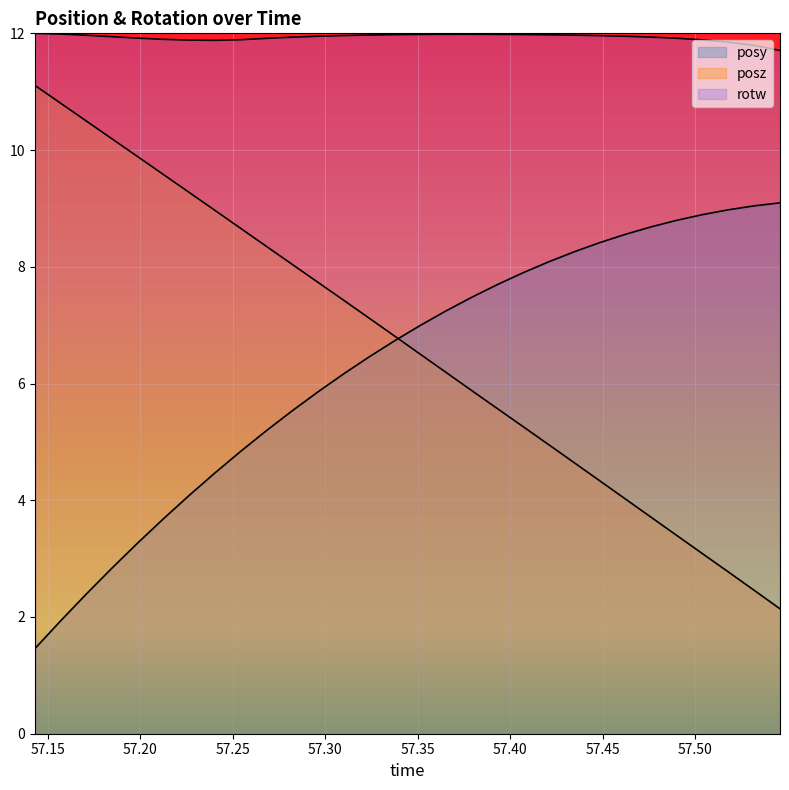

How many lines are shown in the chart?

3